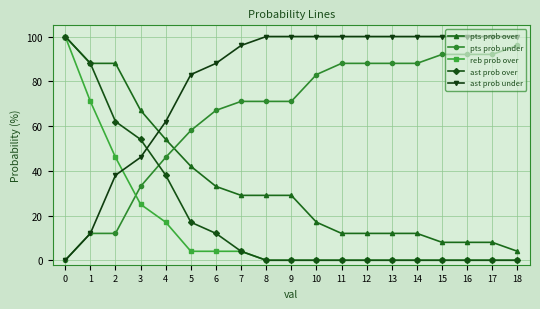

The ast prob under series shows 67 at 2. True or false?

False